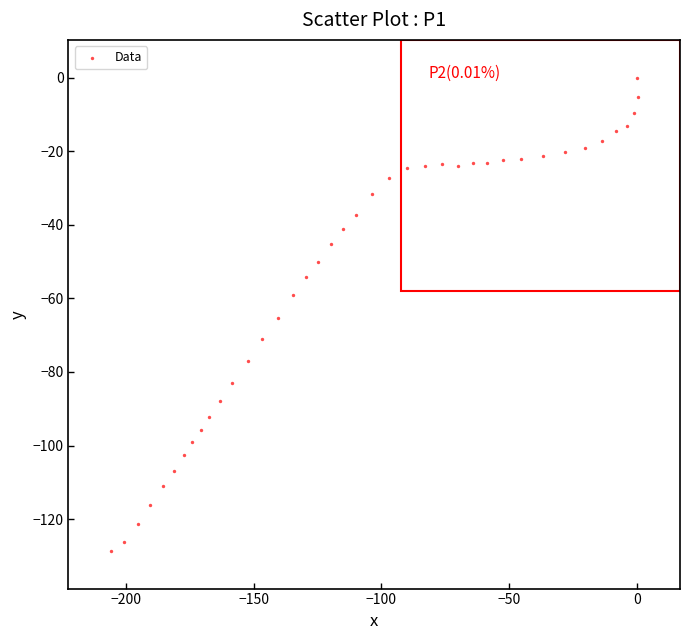

What is the range of X values (max minus min)?

206.2